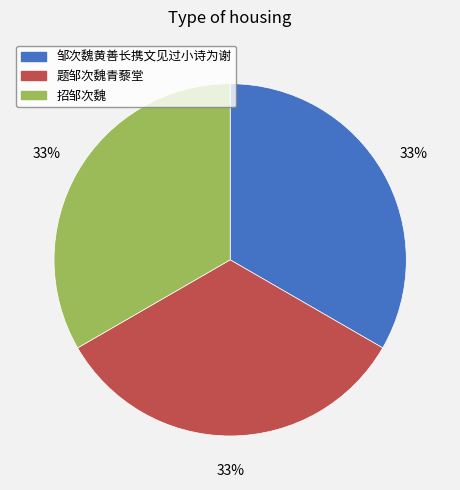

How many segments does this pie chart have?

3